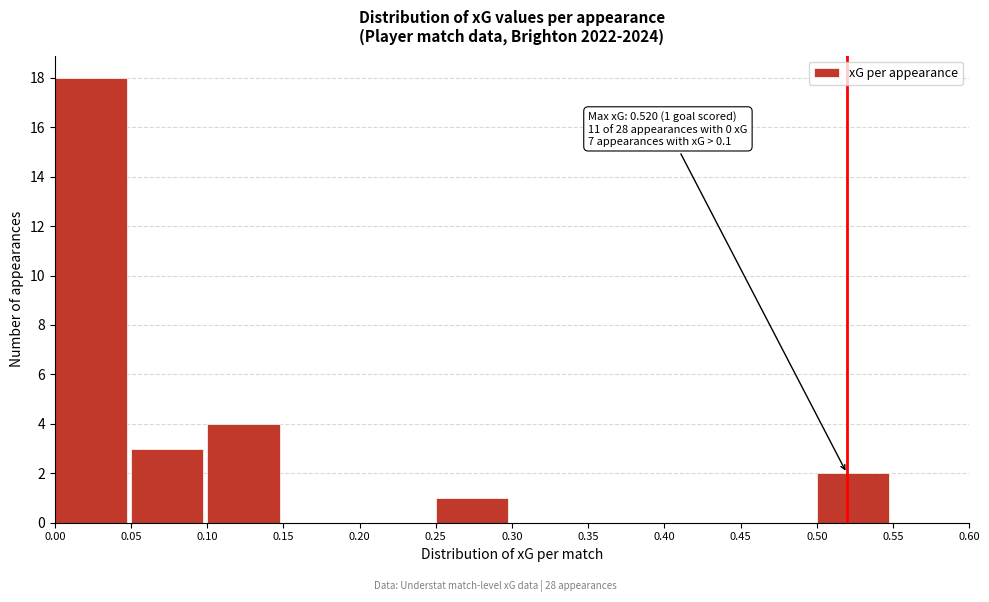

Over which range of the x-axis is the bar tallest?

0.00 to 0.05